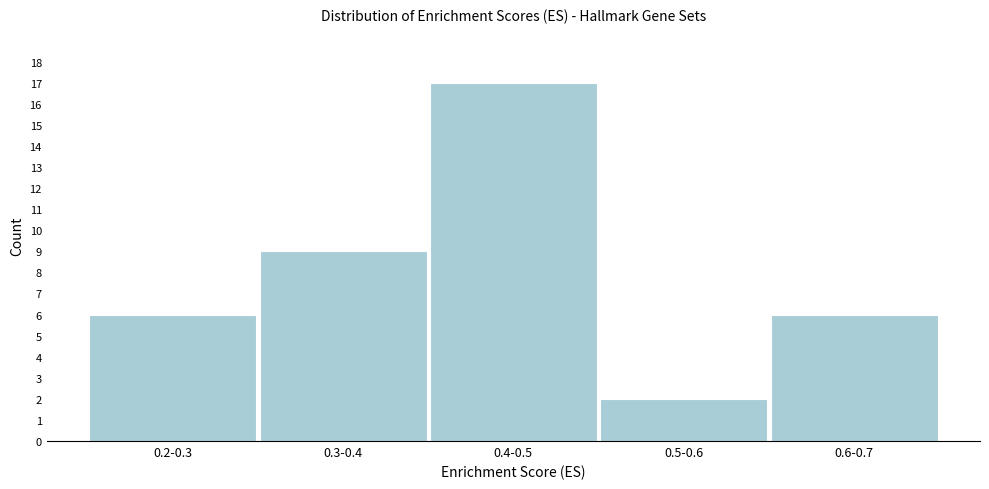

Reading right to left, list all the values displayed in this chart.

6	2	17	9	6